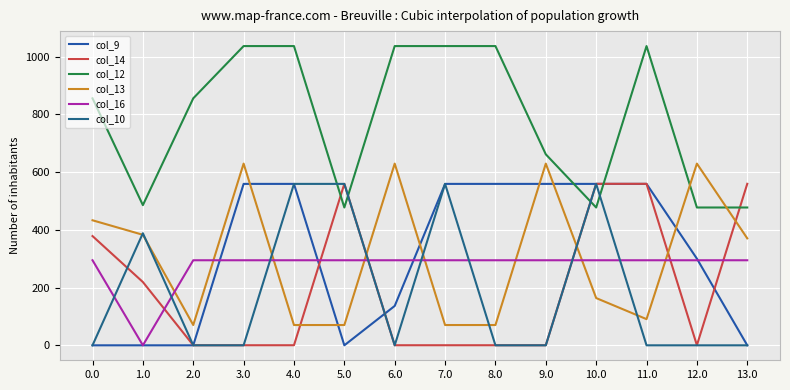

What is the sum of all col_12 values?

10983.8